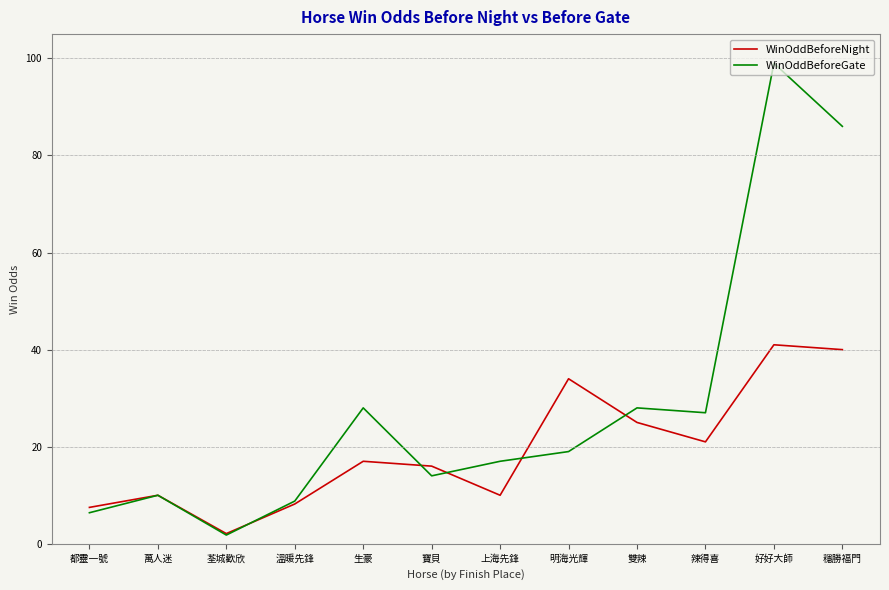

Reading left to right, what are all the values shown in this chart?

WinOddBeforeNight: 7.5	10.0	2.1	8.2	17.0	16.0	10.0	34.0	25.0	21.0	41.0	40.0
WinOddBeforeGate: 6.4	10.0	1.8	8.8	28.0	14.0	17.0	19.0	28.0	27.0	99.0	86.0